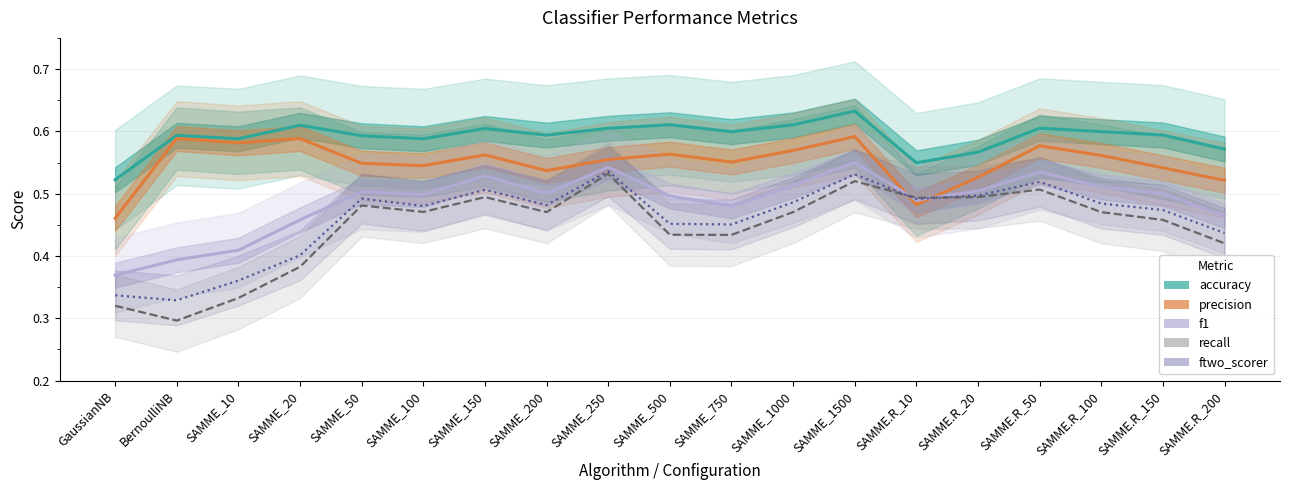

List the labels in order of accuracy value, largest first.

SAMME_1500, SAMME_500, SAMME_1000, SAMME_20, SAMME.R_50, SAMME_250, SAMME_150, SAMME_750, SAMME.R_100, SAMME.R_150, SAMME_200, BernoulliNB, SAMME_50, SAMME_10, SAMME_100, SAMME.R_200, SAMME.R_20, SAMME.R_10, GaussianNB